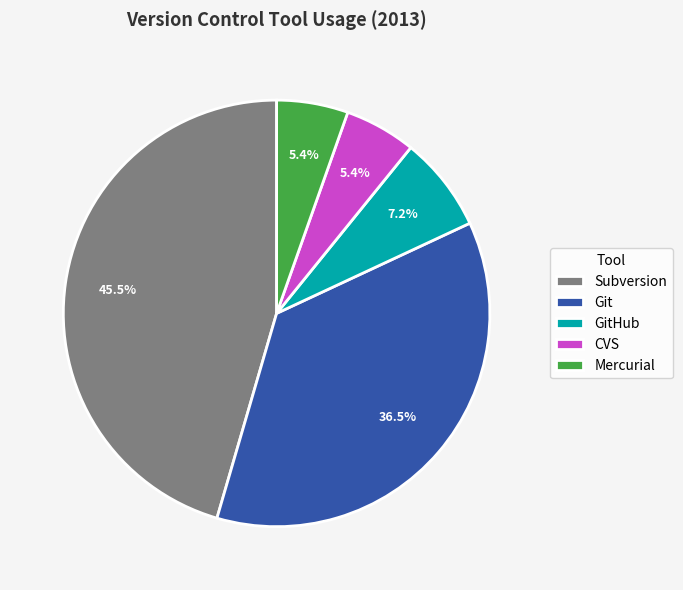

To the nearest percent, what is the average slice percentage?

20%